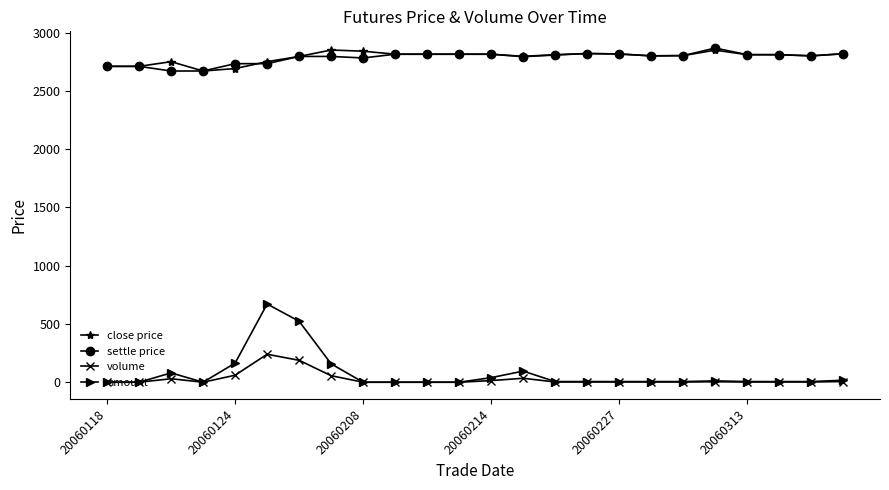

How many lines are shown in the chart?

4